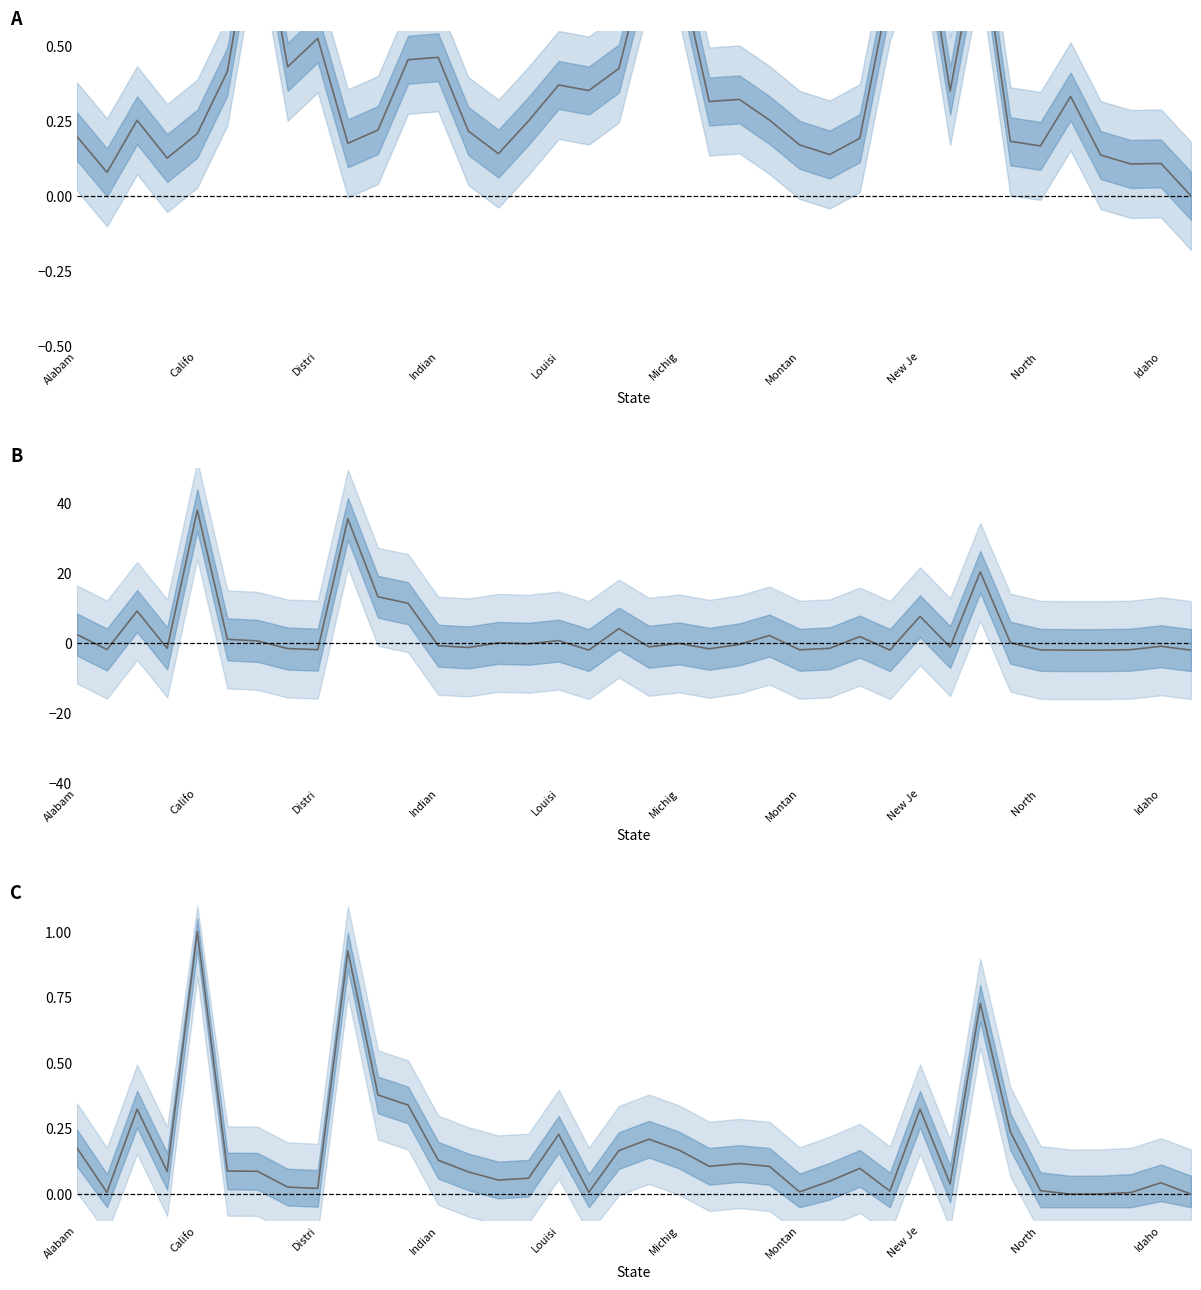

The value of Mortality_Rate at 33 is 0.3. True or false?

True